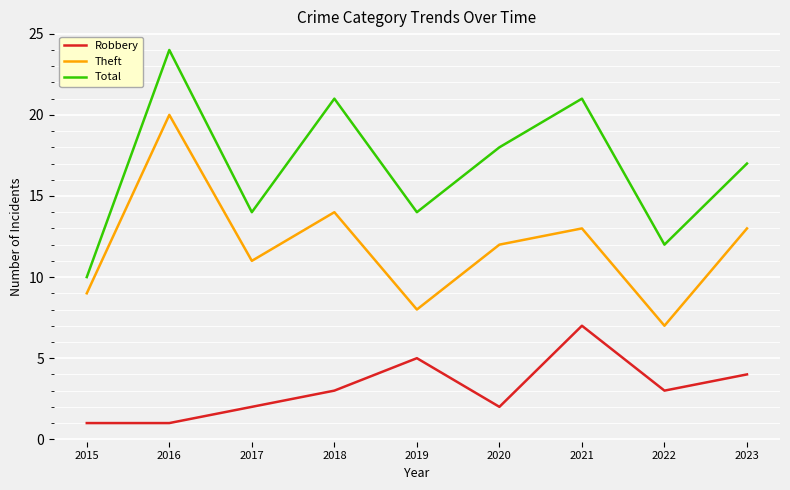

The value of Total at 2017 is 14. True or false?

True